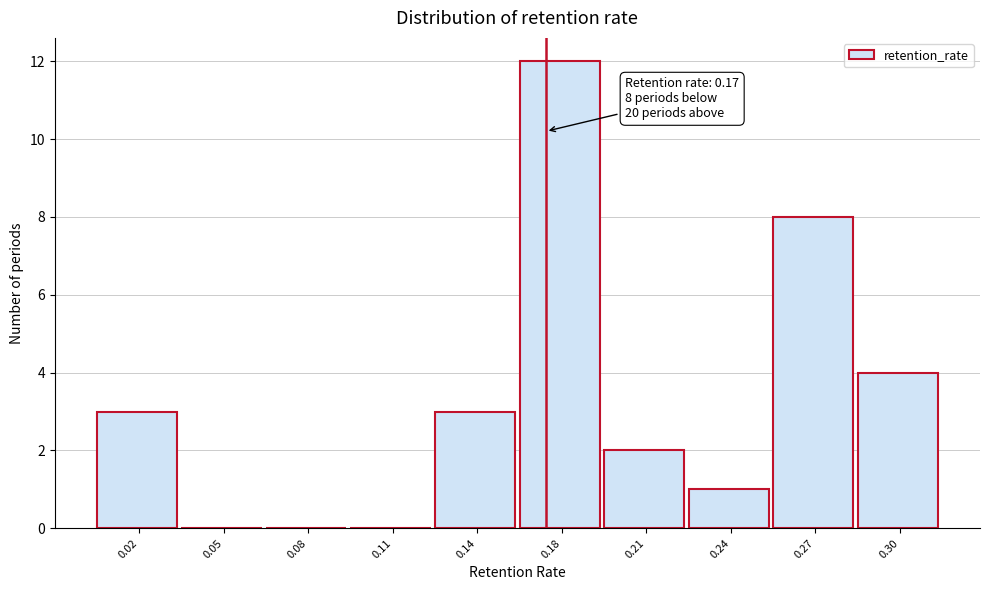

Reading right to left, what are all the values shown in this chart?

0.30=4	0.27=8	0.24=1	0.21=2	0.18=12	0.14=3	0.11=0	0.08=0	0.05=0	0.02=3